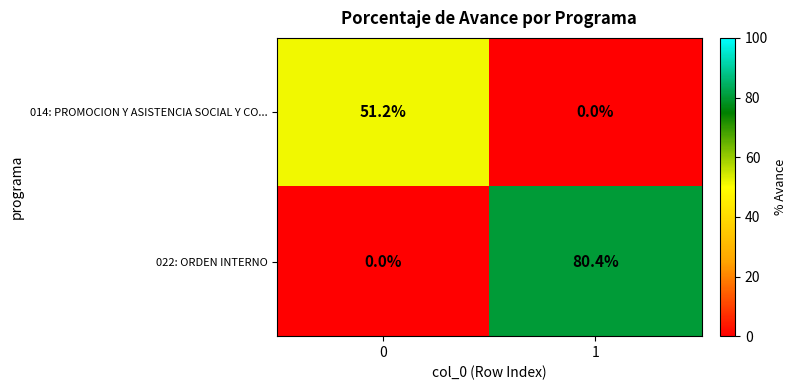

What is the spread (max minus min) of values at 0?

51.2